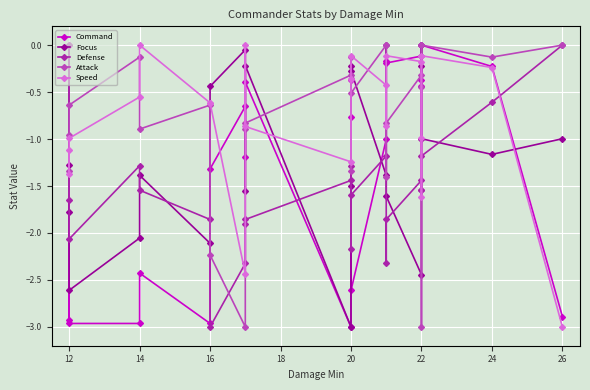

Reading left to right, extract all data points from this chart.

Command: -2.9	0.0	-3.0	-3.0	-2.4	-3.0	-1.3	-0.7	-1.2	-0.4	-3.0	-0.4	-0.8	-2.6	-1.0	-0.2	-0.2	-0.1	-0.4	-0.4	0.0	-0.2	-2.9
Focus: -1.3	-1.8	-2.6	-2.1	-1.4	-2.1	-0.4	-0.1	-1.6	-0.2	-3.0	-0.2	-1.5	-0.3	-1.4	0.0	-1.6	-2.4	0.0	-0.2	-1.0	-1.2	-1.0
Defense: -1.6	0.0	-2.1	-1.3	-1.5	-1.9	-3.0	-2.3	-1.9	-1.9	-1.4	-2.2	-1.3	-1.6	-1.2	-2.3	-1.9	-1.4	-1.5	-1.5	-1.2	-0.6	0.0
Attack: -1.0	-1.3	-0.6	-0.1	-0.9	-0.6	-2.2	-3.0	-0.9	-0.8	-0.3	-1.3	-0.1	-0.5	0.0	-1.4	-0.8	-0.3	-0.4	-3.0	0.0	-0.1	0.0
Speed: -1.1	-1.4	-1.0	-0.6	0.0	-0.6	-0.6	-2.4	0.0	-0.9	-1.2	-0.4	-0.4	-0.1	-0.4	-0.9	-0.1	-0.2	-1.0	-1.6	-0.1	-0.2	-3.0